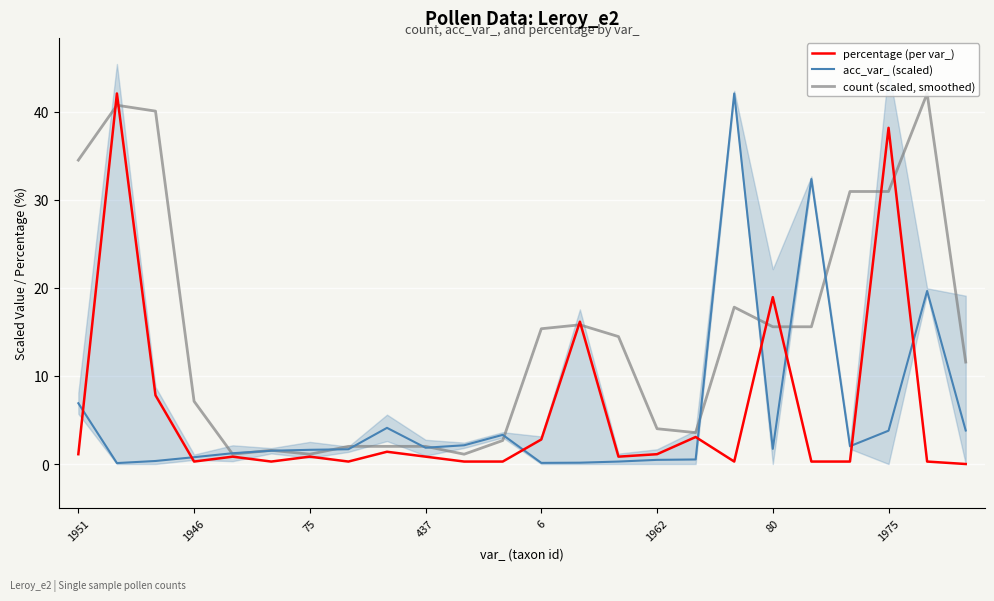

Which series has the largest range (max minus min)?

percentage (per var_)